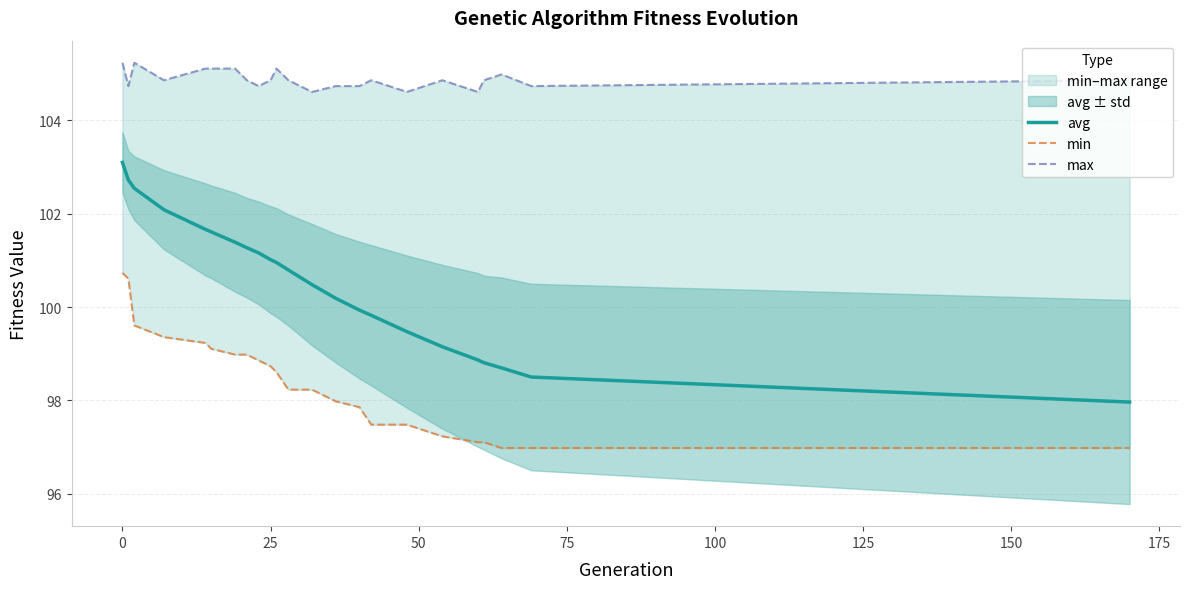

How many lines are shown in the chart?

3